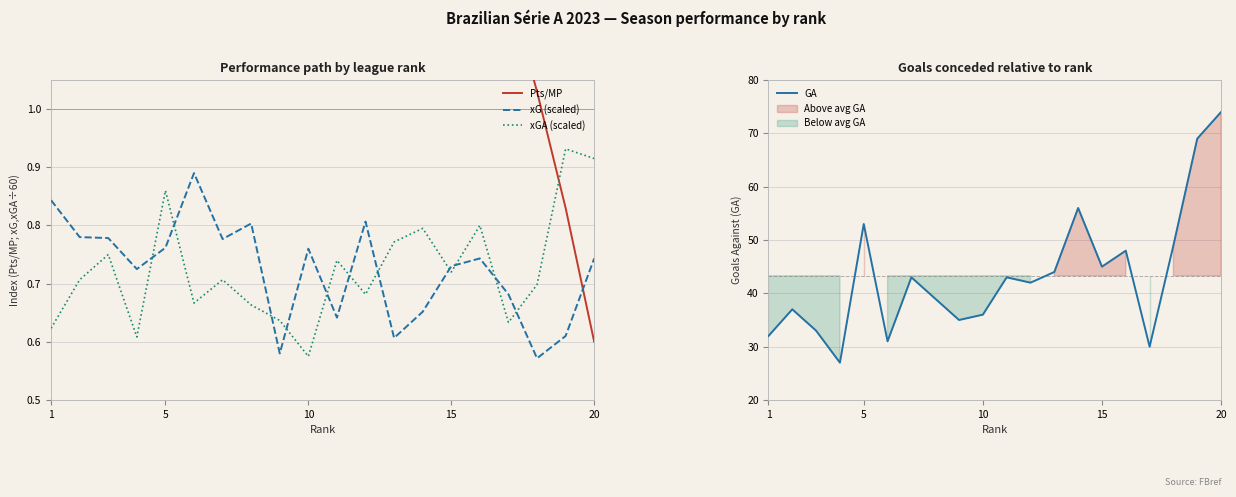

Reading right to left, what are all the values shown in this chart?

Pts/MP: 0.6	0.8	1.0	1.2	1.2	1.2	1.2	1.3	1.3	1.3	1.3	1.4	1.5	1.5	1.7	1.7	1.7	1.8	1.8	1.8
xG (scaled): 0.7	0.6	0.6	0.7	0.7	0.7	0.7	0.6	0.8	0.6	0.8	0.6	0.8	0.8	0.9	0.8	0.7	0.8	0.8	0.8
xGA (scaled): 0.9	0.9	0.7	0.6	0.8	0.7	0.8	0.8	0.7	0.7	0.6	0.6	0.7	0.7	0.7	0.9	0.6	0.8	0.7	0.6
GA: 74.0	69.0	49.0	30.0	48.0	45.0	56.0	44.0	42.0	43.0	36.0	35.0	39.0	43.0	31.0	53.0	27.0	33.0	37.0	32.0